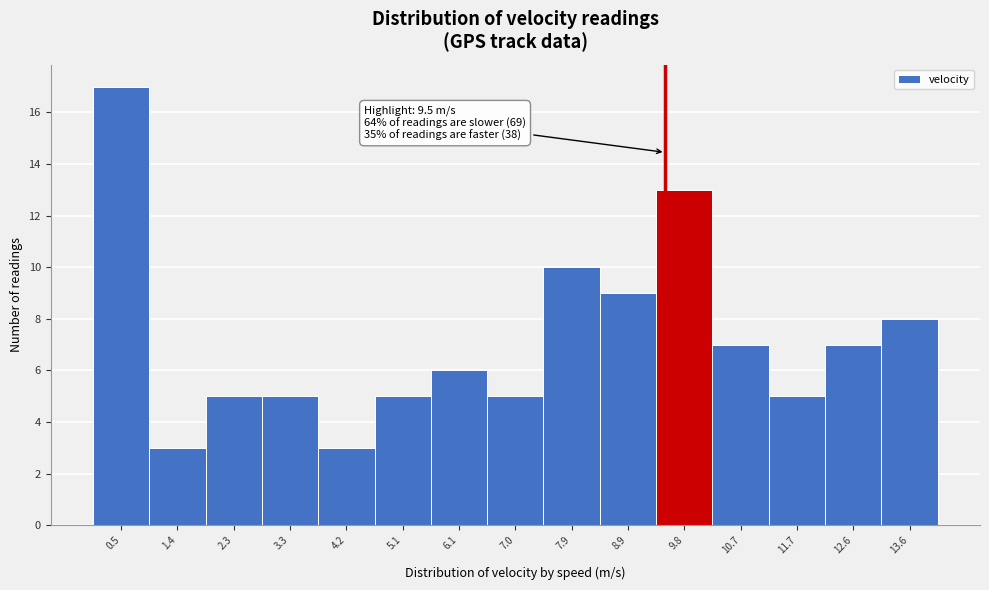

Over which range of the x-axis is the bar tallest?

0.0 to 0.9